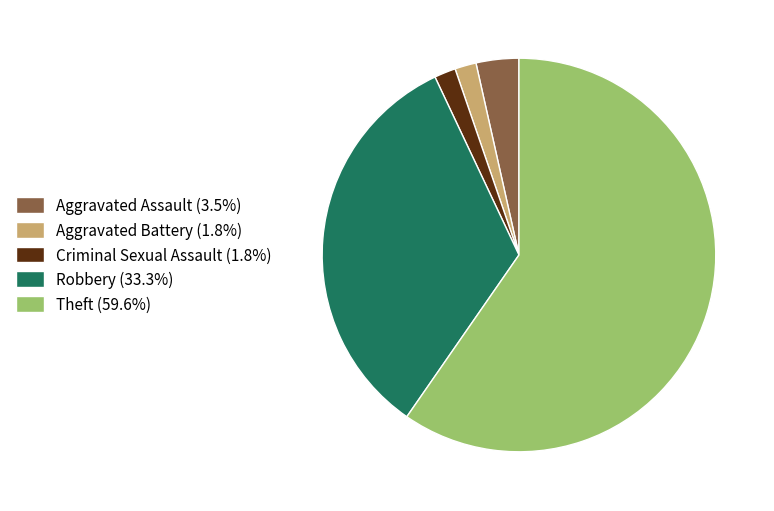

How many slices are in this pie chart?

5